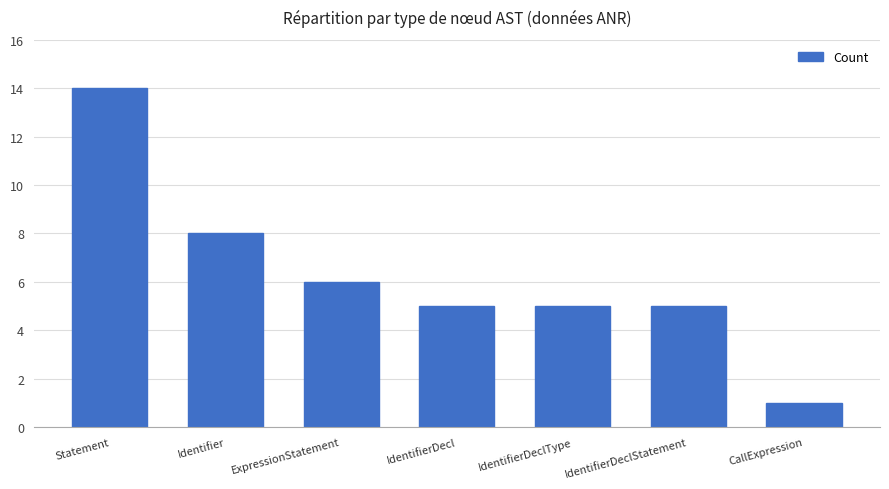

Does the chart contain any negative values?

No